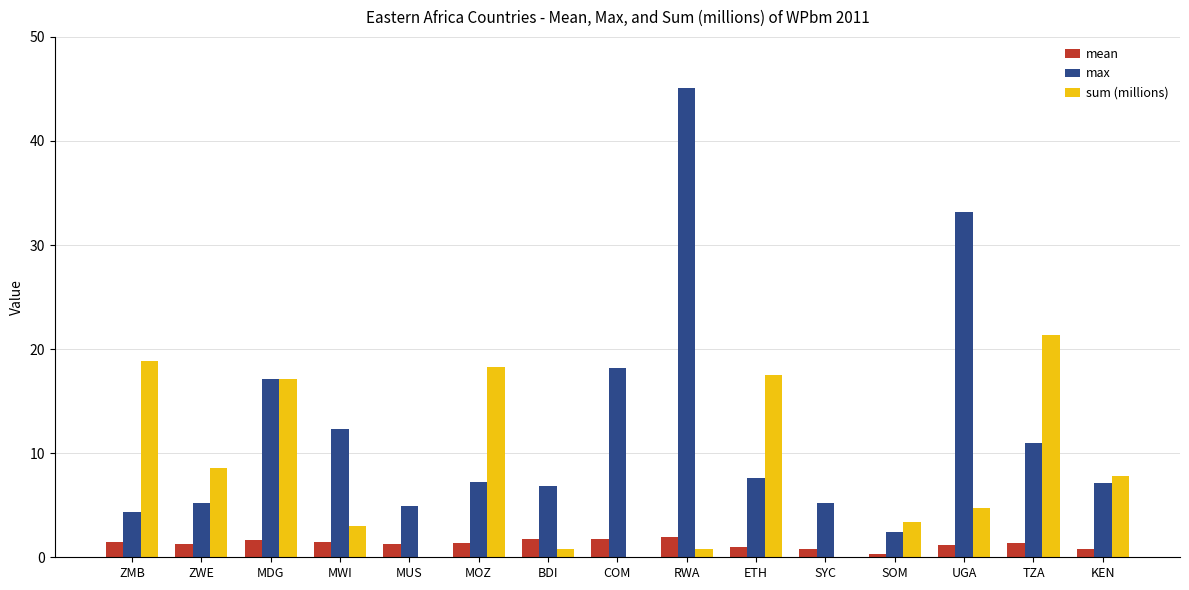

Which series has the widest spread of values?

max